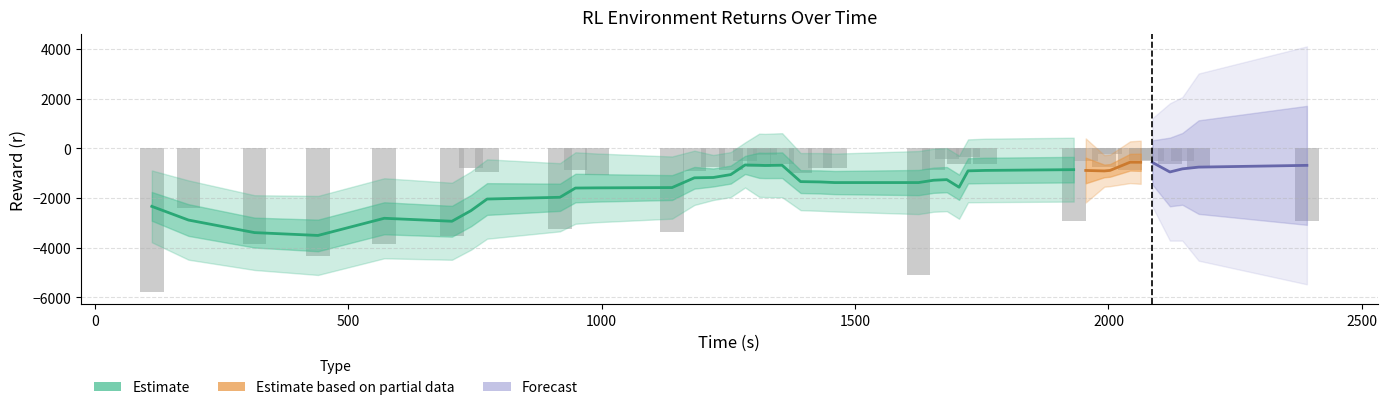

The value of t at 28 is 3240.4. True or false?

False